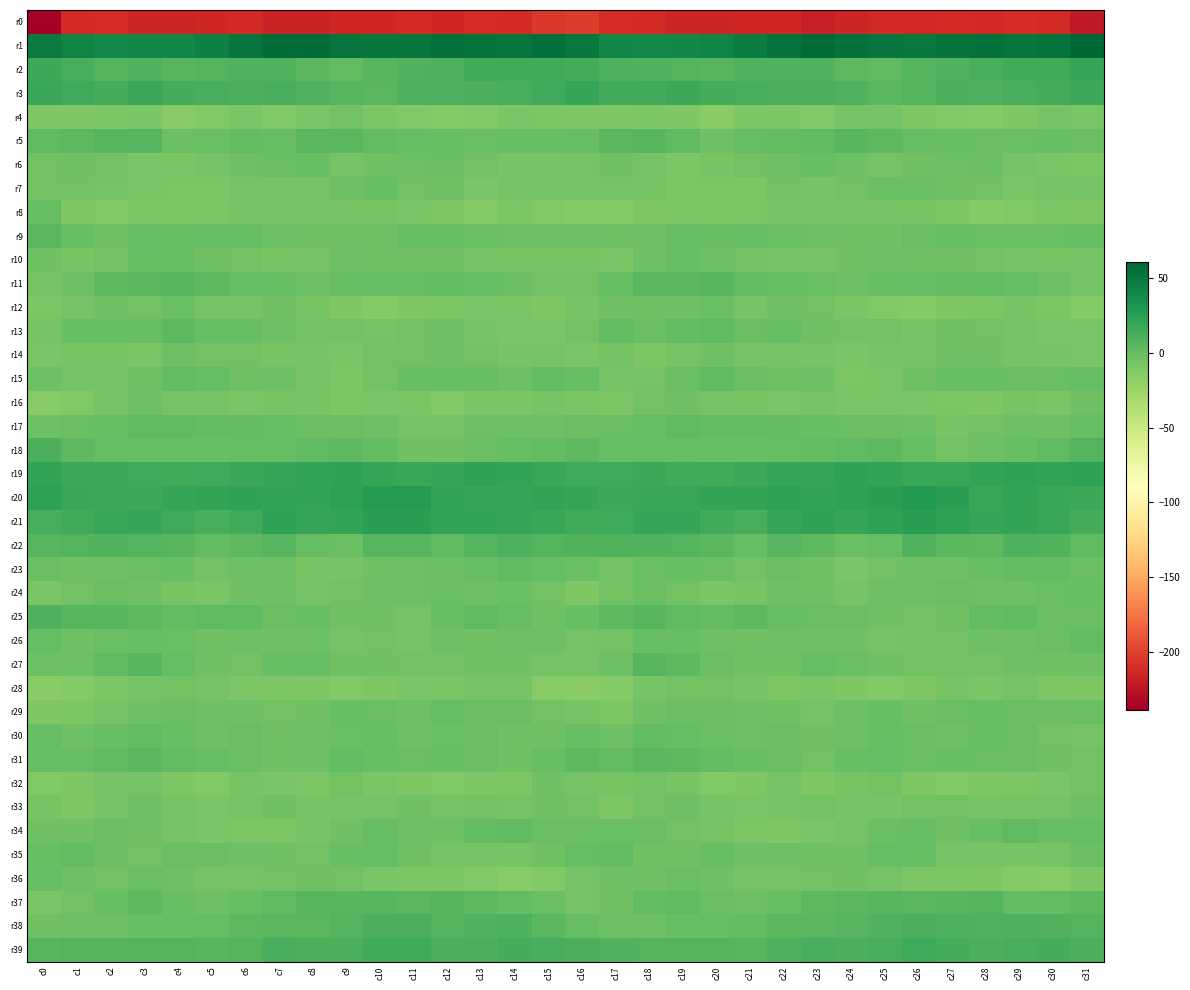

What is the greatest value displayed?

61.1